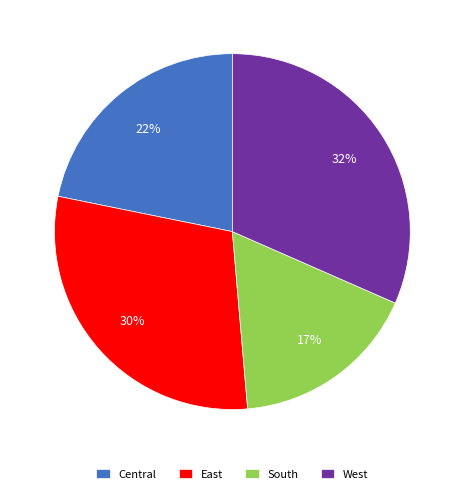

Count the number of slices in the pie.

4